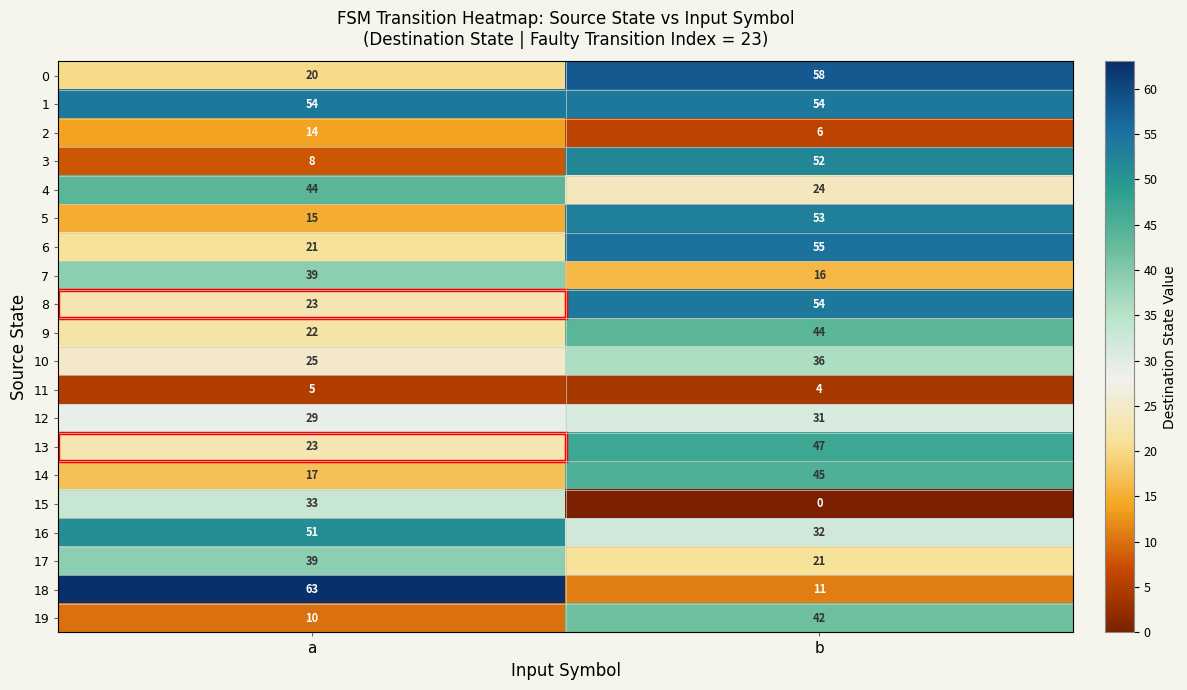

Is the value of 6 at b greater than the value of 19 at a?

Yes